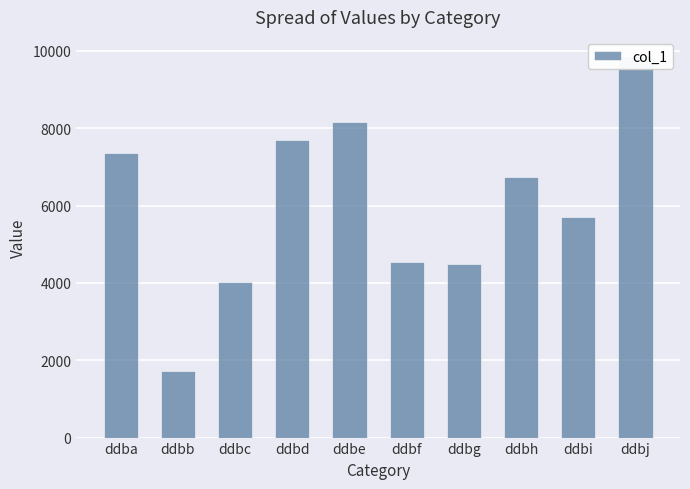

The chart shows a value of 4499 at ddbg. True or false?

True